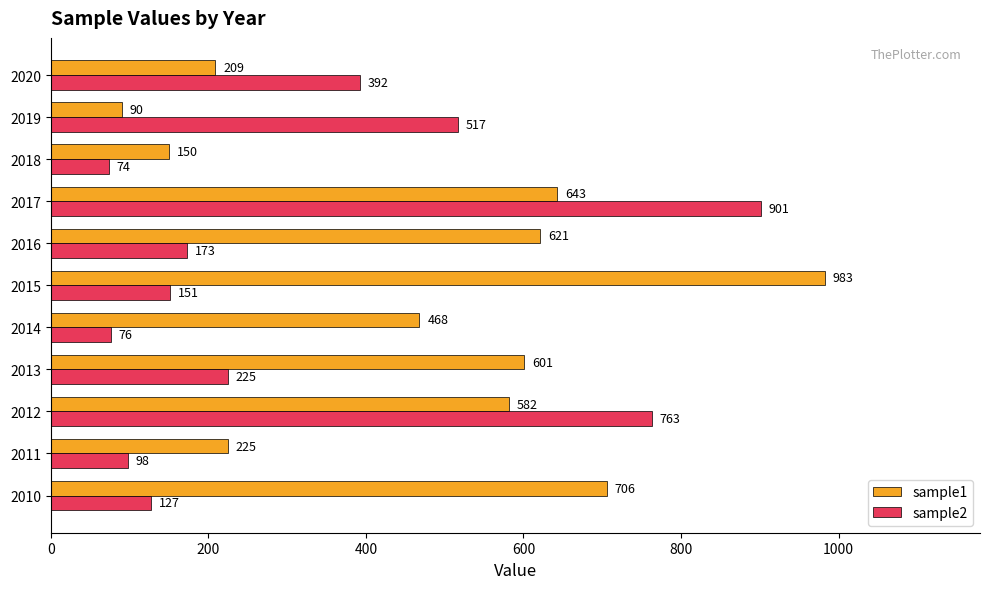

What value does the sample2 series have at 2019?

517